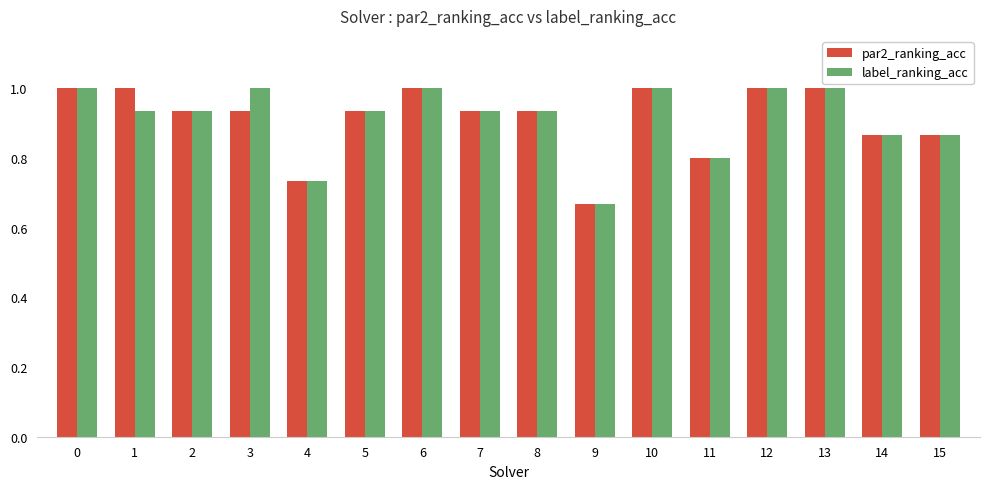

What is the value of the par2_ranking_acc bar at the 14th from the left?

1.0